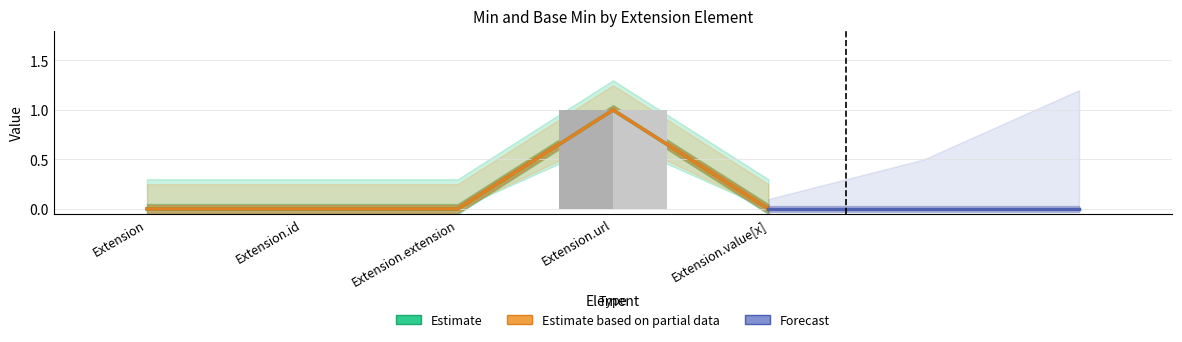

The value of Base Min at Extension.id is 0. True or false?

False